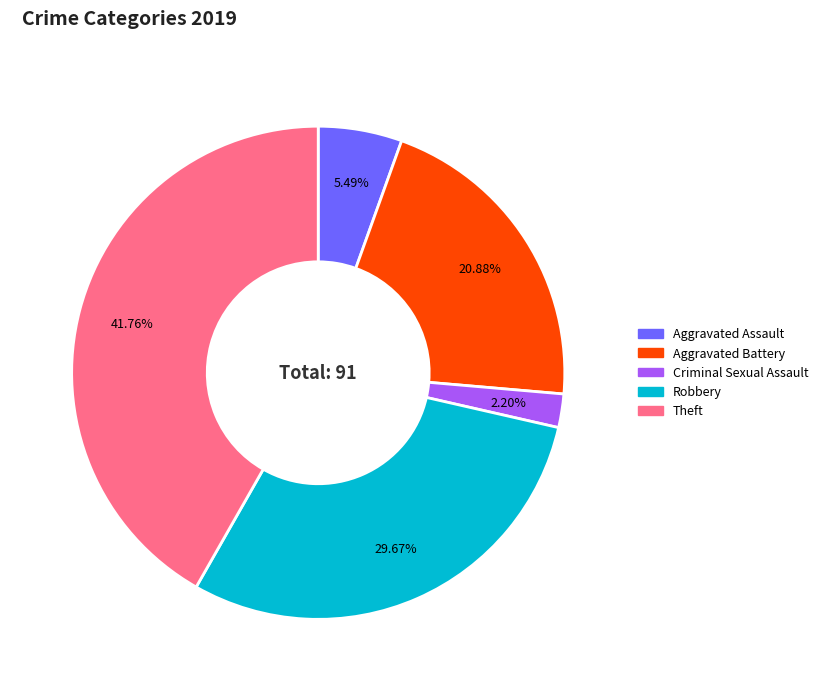

Which category has the smallest portion of the pie?

Criminal Sexual Assault